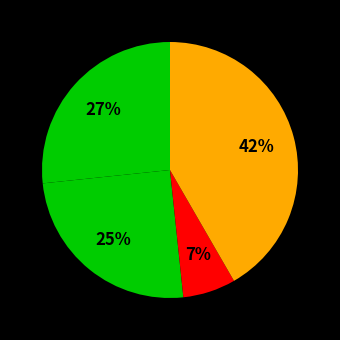

How many segments does this pie chart have?

5